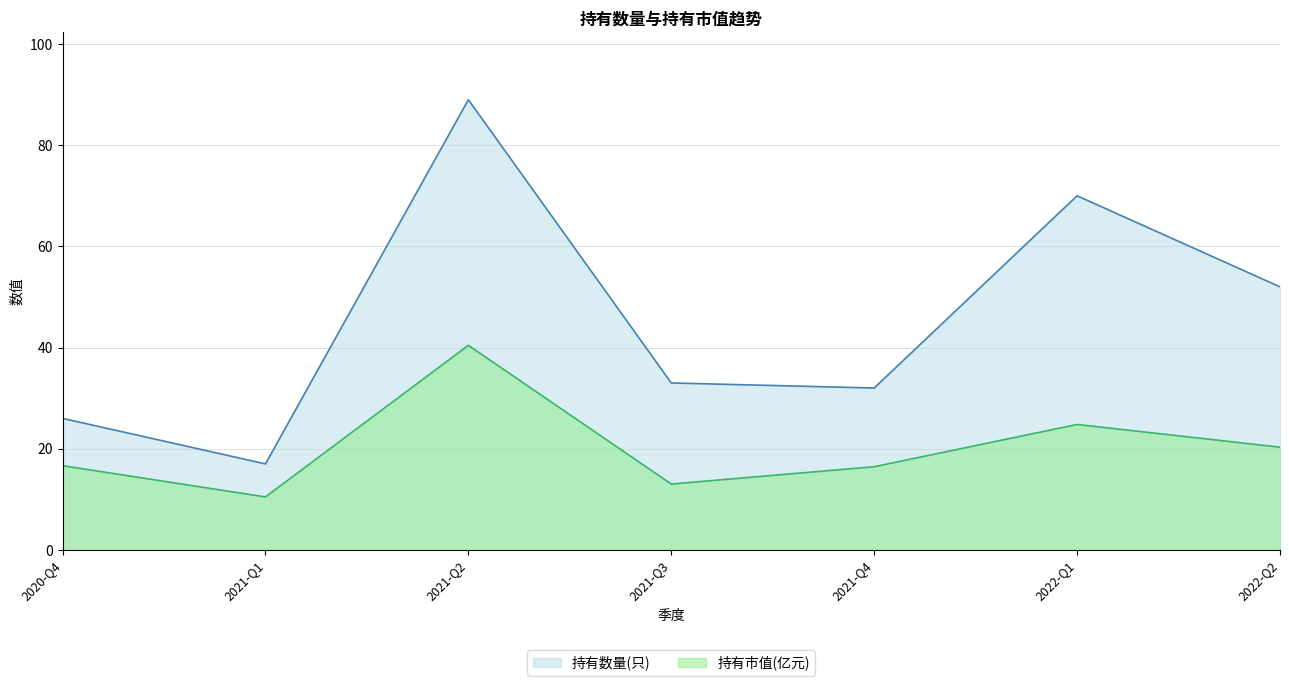

Where is the first local maximum for 持有数量(只)?

2021-Q2